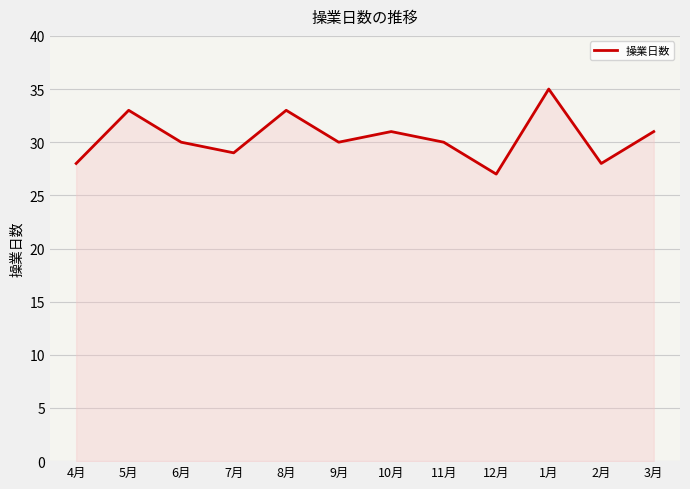

What position from the left is 10月?

7